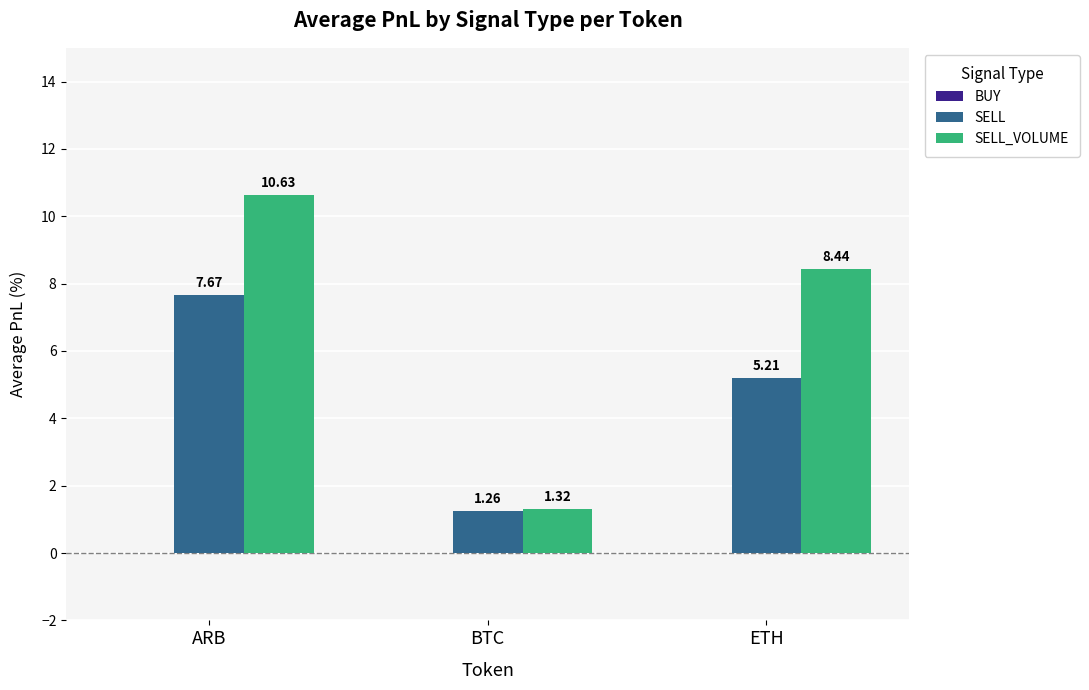

Which series changed the most between BTC and ETH?

SELL_VOLUME